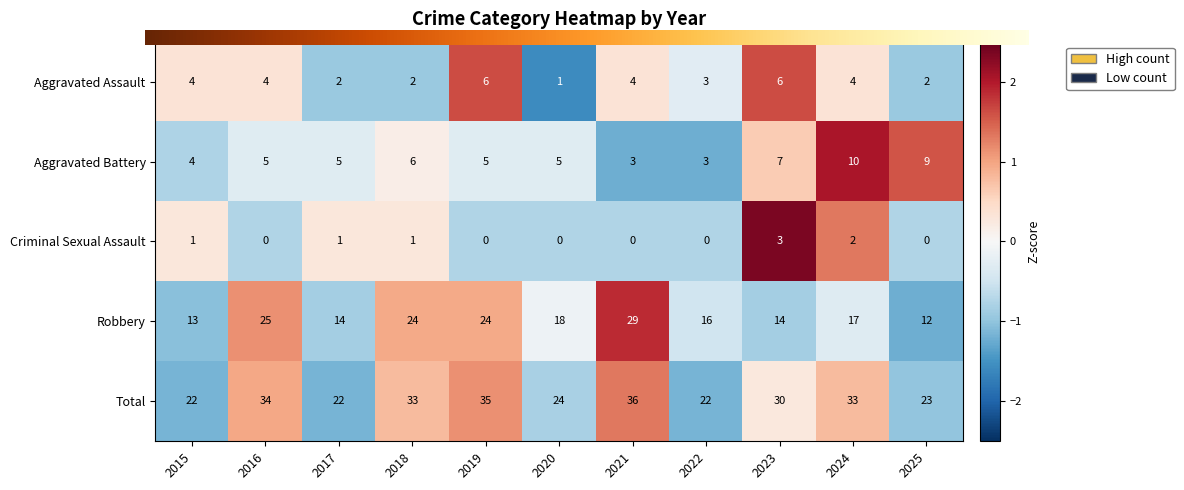

At which label does Total reach its peak?

2021